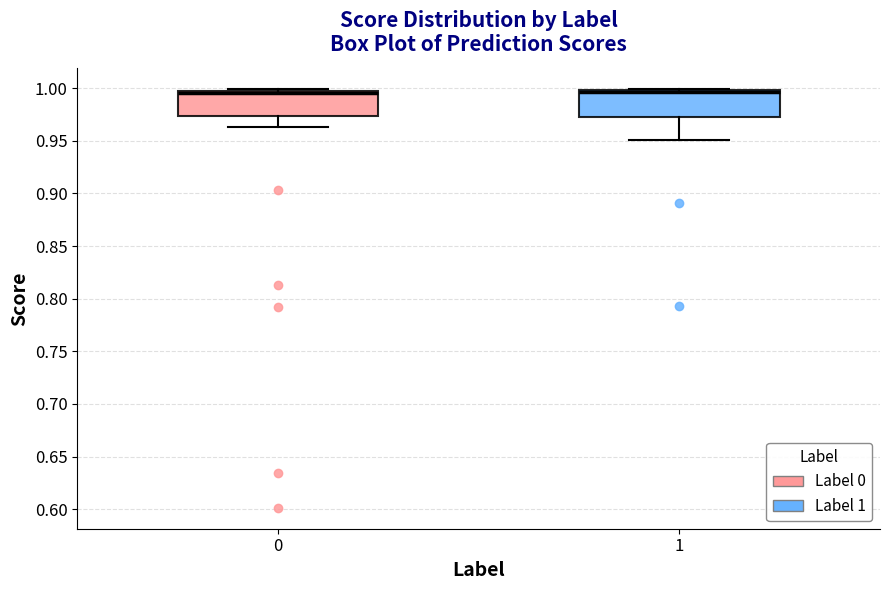

Reading left to right, transcribe this box plot: for each box, give where its median line is, the range the box spans, and where its two whiskers end, as read against the y-axis. The values are not printed on the chart, so give them approximately, as read against the axis.

0: median 0.995, box 0.975 to 1.000, whiskers 0.965 to 1.000 (just above the box's upper edge)
1: median 0.995, box 0.975 to 1.000, whiskers 0.950 to 1.000